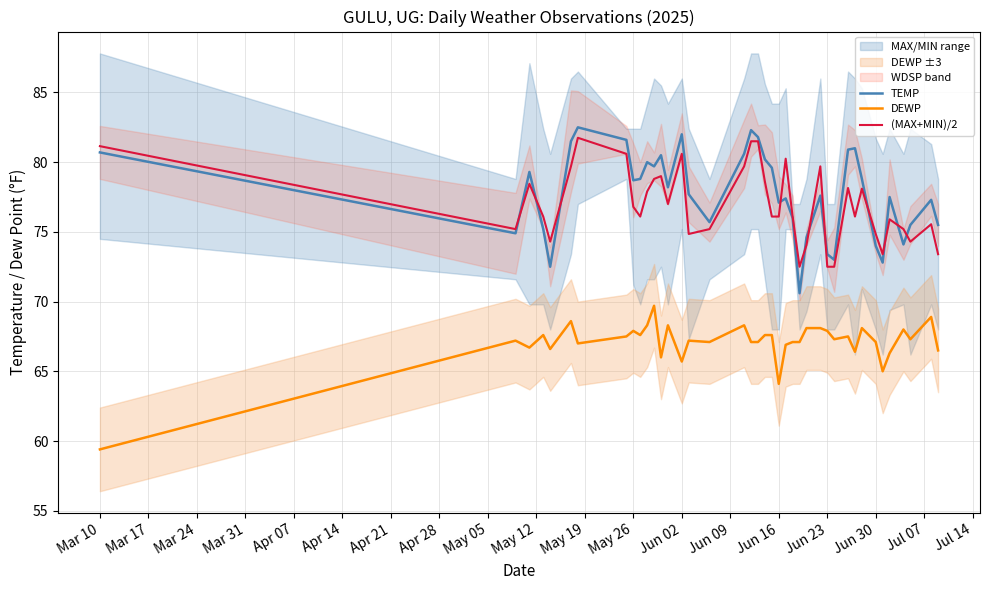

Reading left to right, transcribe all the data shown in this chart.

TEMP: 80.7	74.9	79.3	75.2	72.5	81.5	82.5	81.6	78.7	78.8	80.0	79.7	80.5	78.2	82.0	77.7	75.7	80.6	82.3	81.8	80.2	79.6	77.1	77.4	76.0	70.6	74.6	77.6	73.4	73.0	80.9	81.0	78.8	74.0	72.8	77.5	74.1	75.5	77.3	75.5
DEWP: 59.4	67.2	66.7	67.6	66.6	68.6	67.0	67.5	67.9	67.6	68.3	69.7	66.0	68.3	65.7	67.2	67.1	68.3	67.1	67.1	67.6	67.6	64.1	66.9	67.1	67.1	68.1	68.1	67.9	67.3	67.5	66.4	68.1	67.1	65.0	66.3	68.0	67.3	68.9	66.5
(MAX+MIN)/2: 81.2	75.2	78.4	76.1	74.3	79.7	81.8	80.6	76.8	76.1	77.9	78.8	79.0	77.0	80.6	74.8	75.2	79.7	81.5	81.5	78.6	76.1	76.1	80.2	76.1	72.5	74.0	79.7	72.5	72.5	78.2	76.1	78.1	74.8	73.4	75.9	75.2	74.3	75.5	73.4